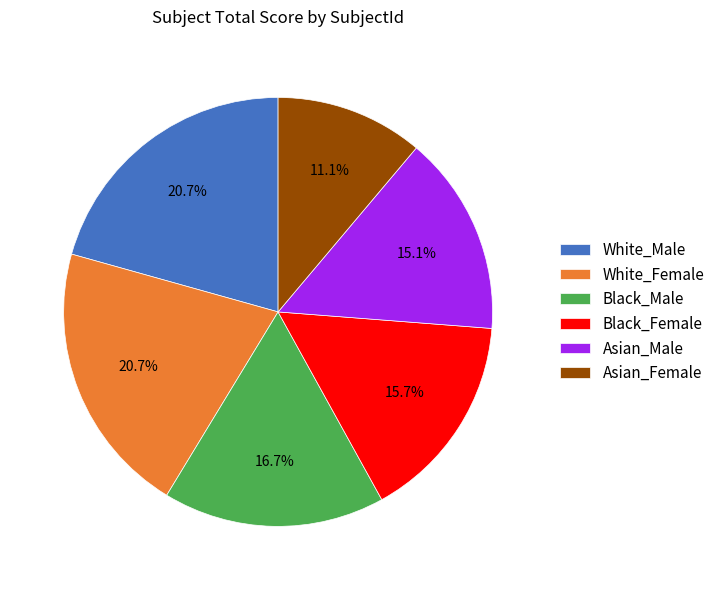

Count the number of slices in the pie.

6